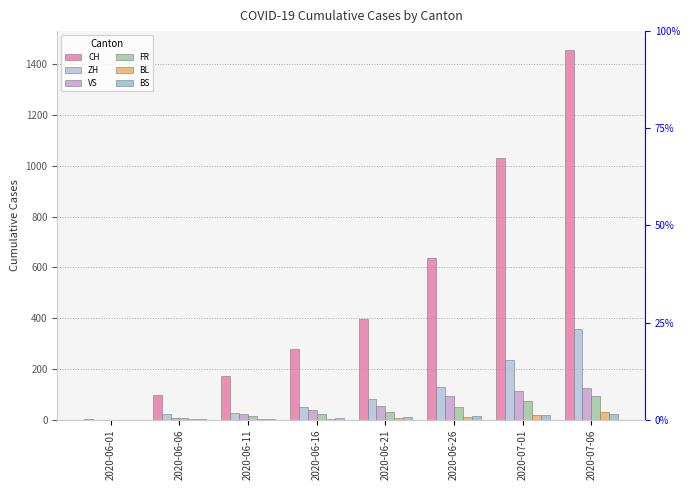

What is the value of the CH bar at the 1st from the left?

3